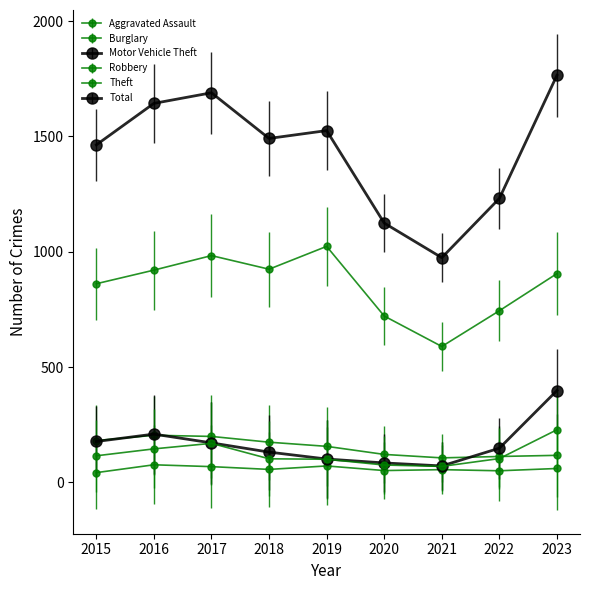

How many lines are shown in the chart?

6